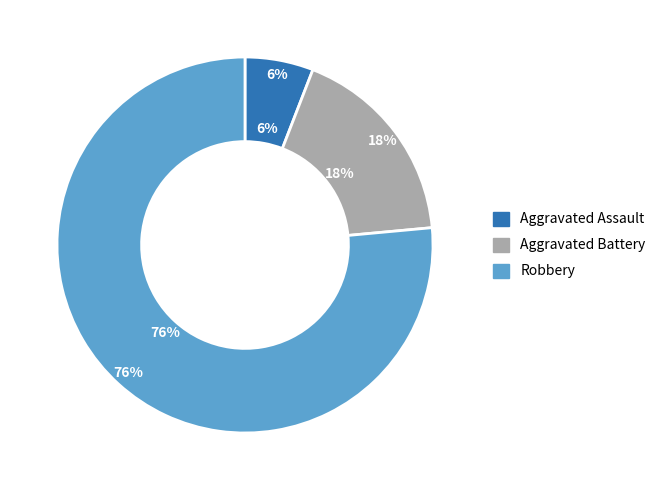

To the nearest percent, what portion does Robbery represent?

76%